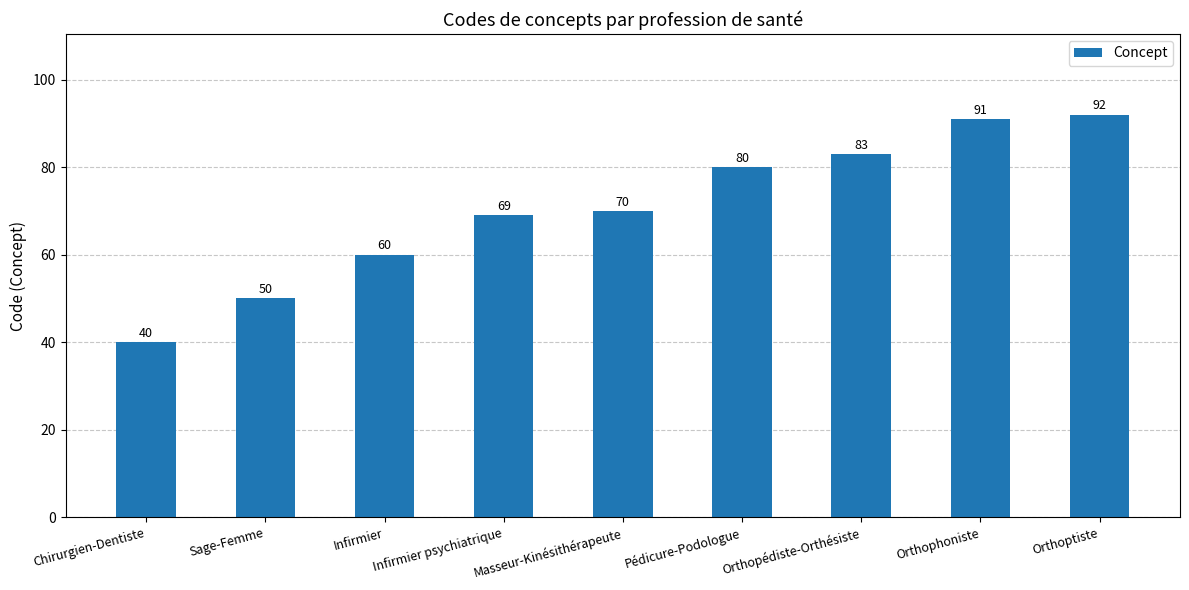

Which category has the highest value across all series?

Orthoptiste